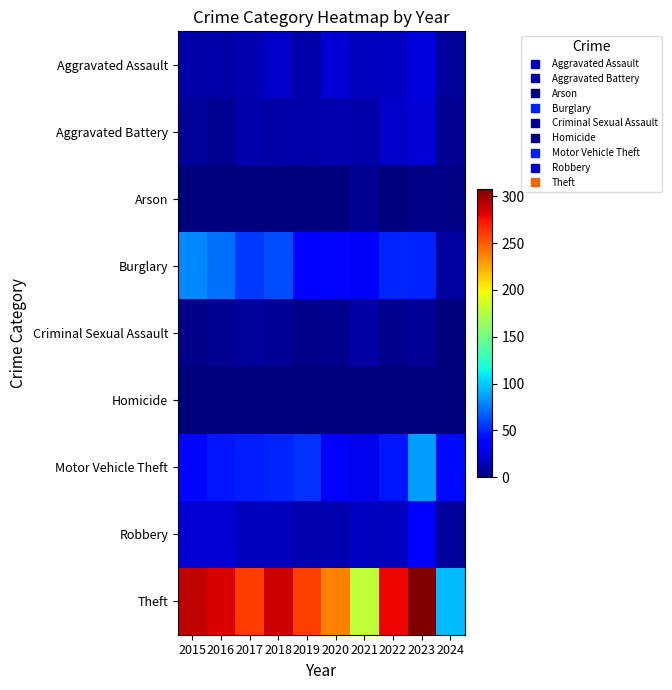

Count the number of categories in the chart.

10